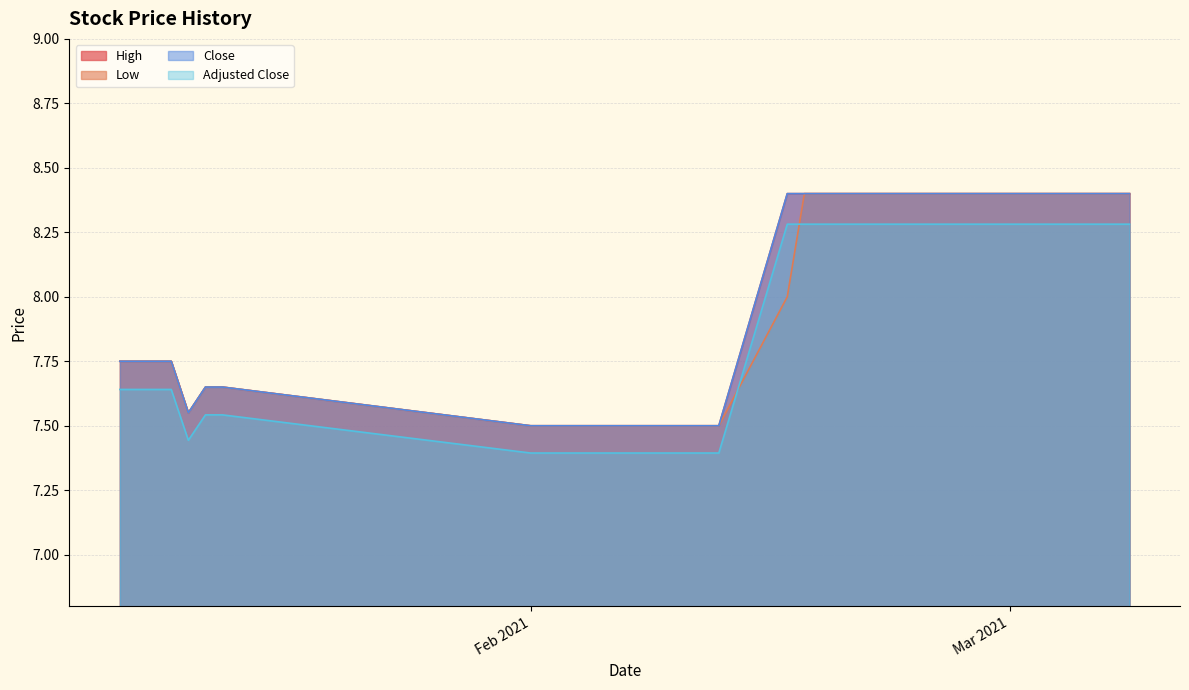

What is the approximate value of Close at 11-01-2021?

7.8